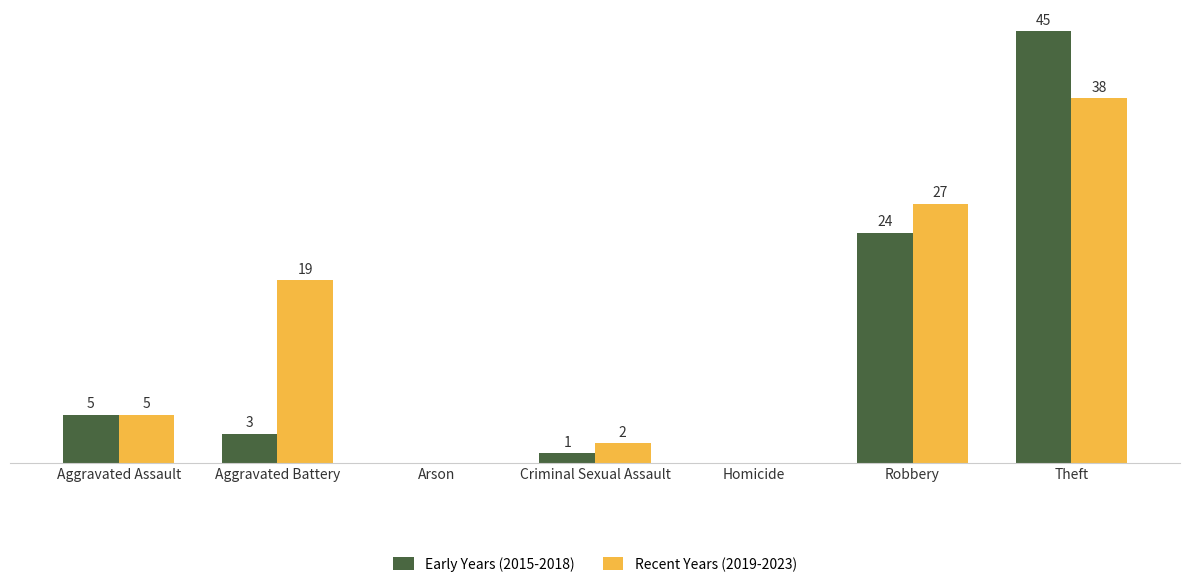

Which series changed the most between Robbery and Theft?

Early Years (2015-2018)